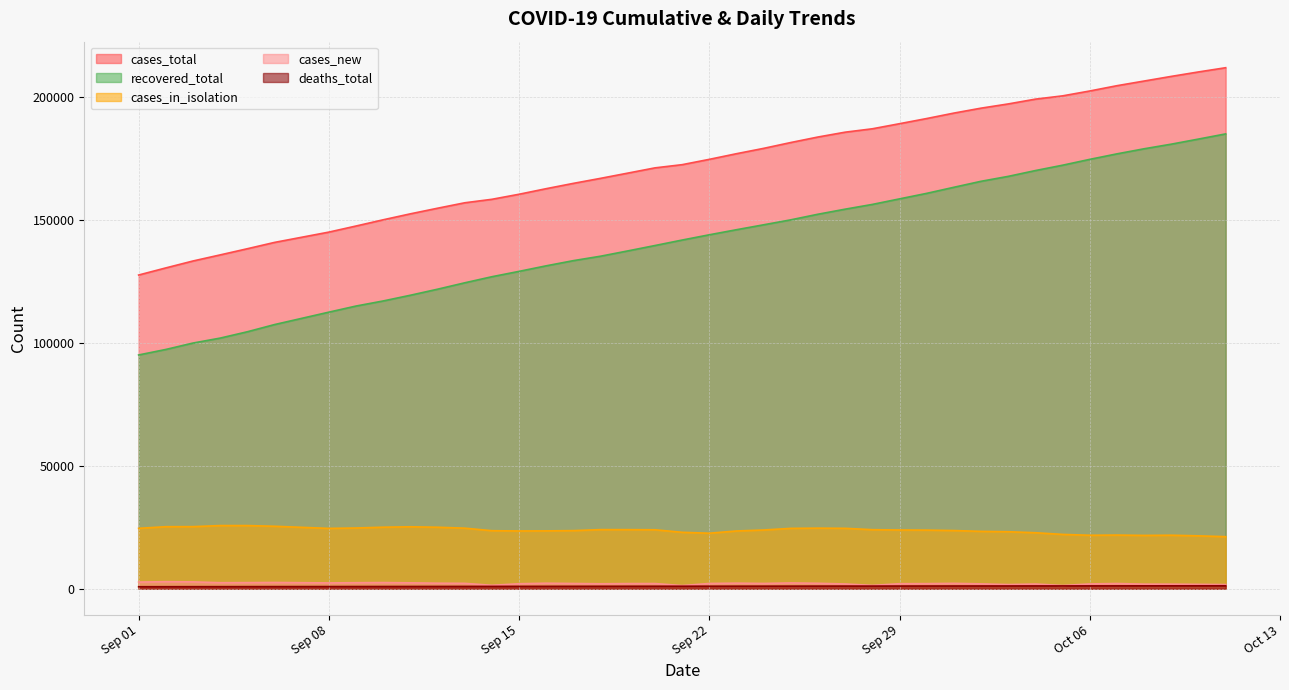

True or false: cases_new has a value of 840 at 2020-10-04.

False